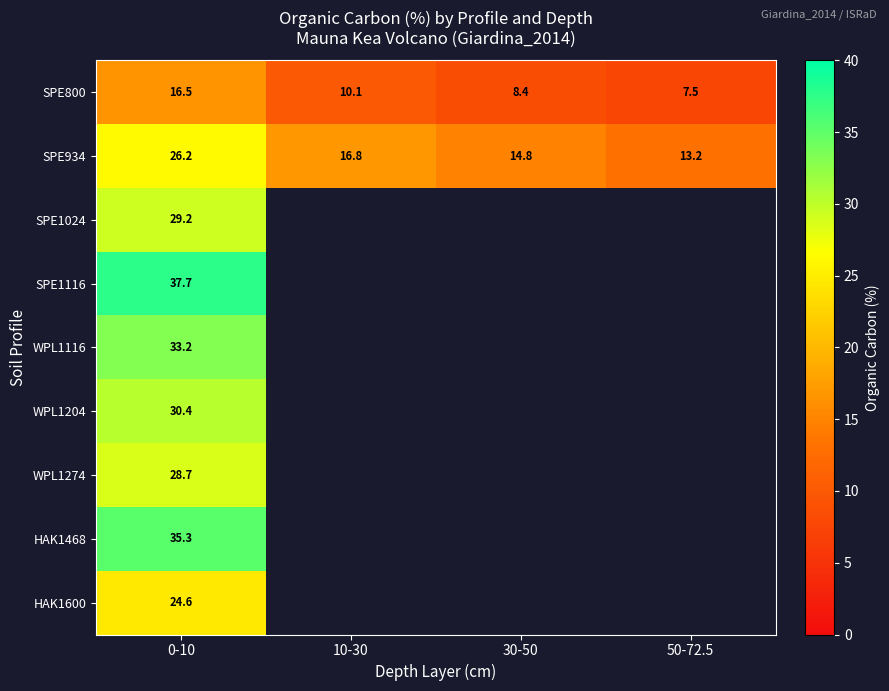

Which category has the lowest value in the SPE800 series?

50-72.5